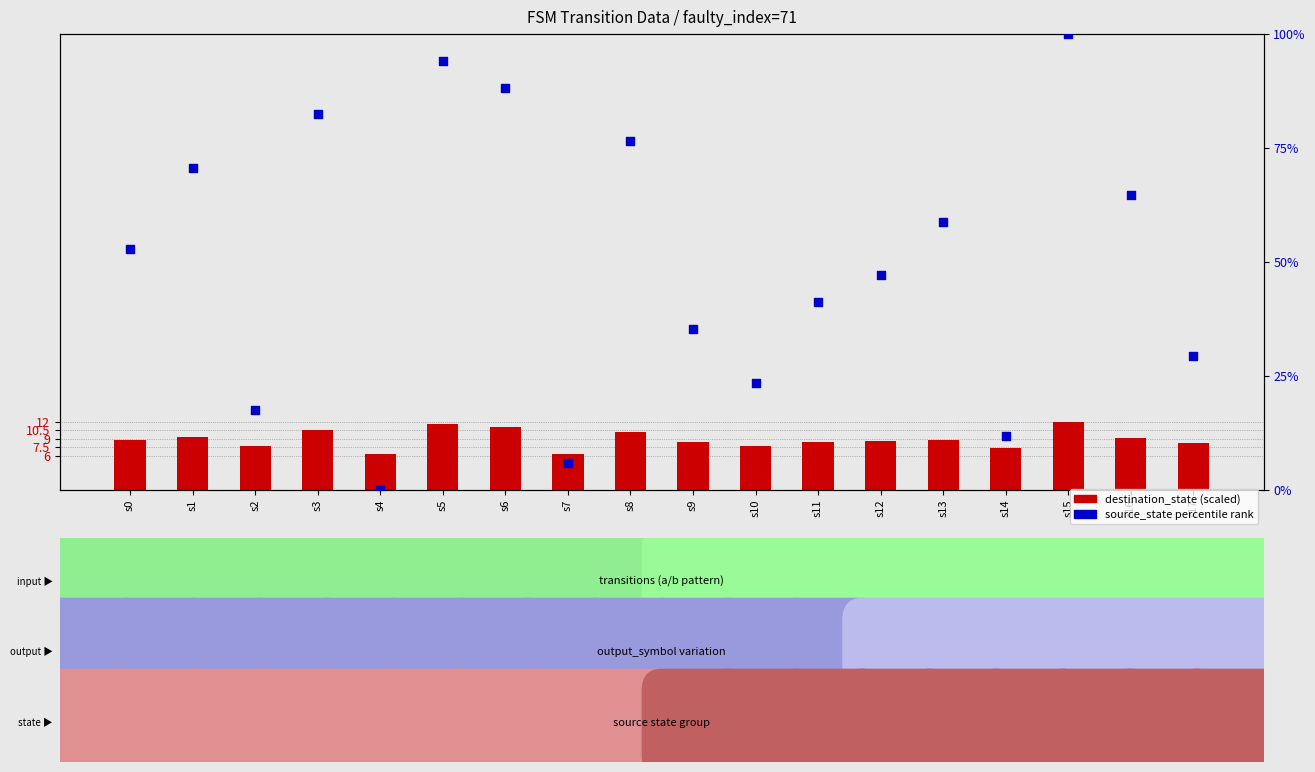

Which series contains the lowest Y value?

source_state (percentile rank)